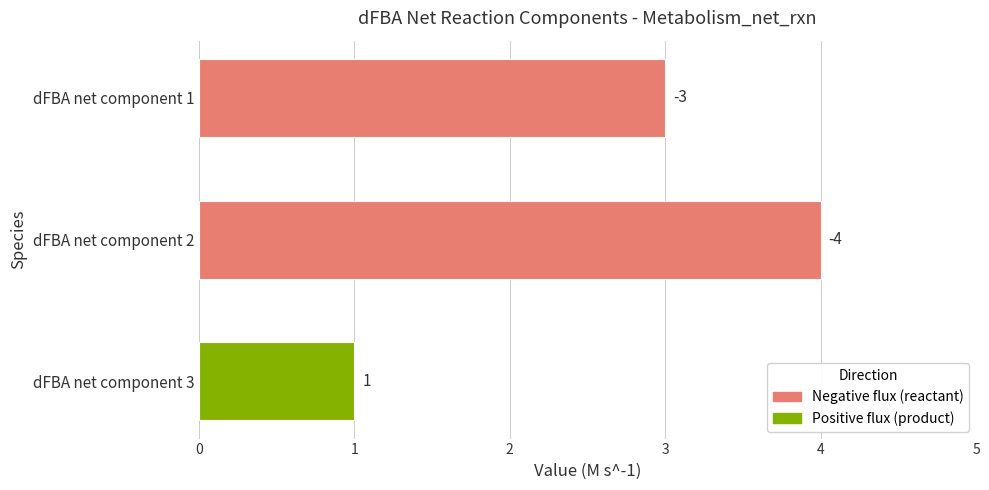

Are the bars horizontal?

Yes